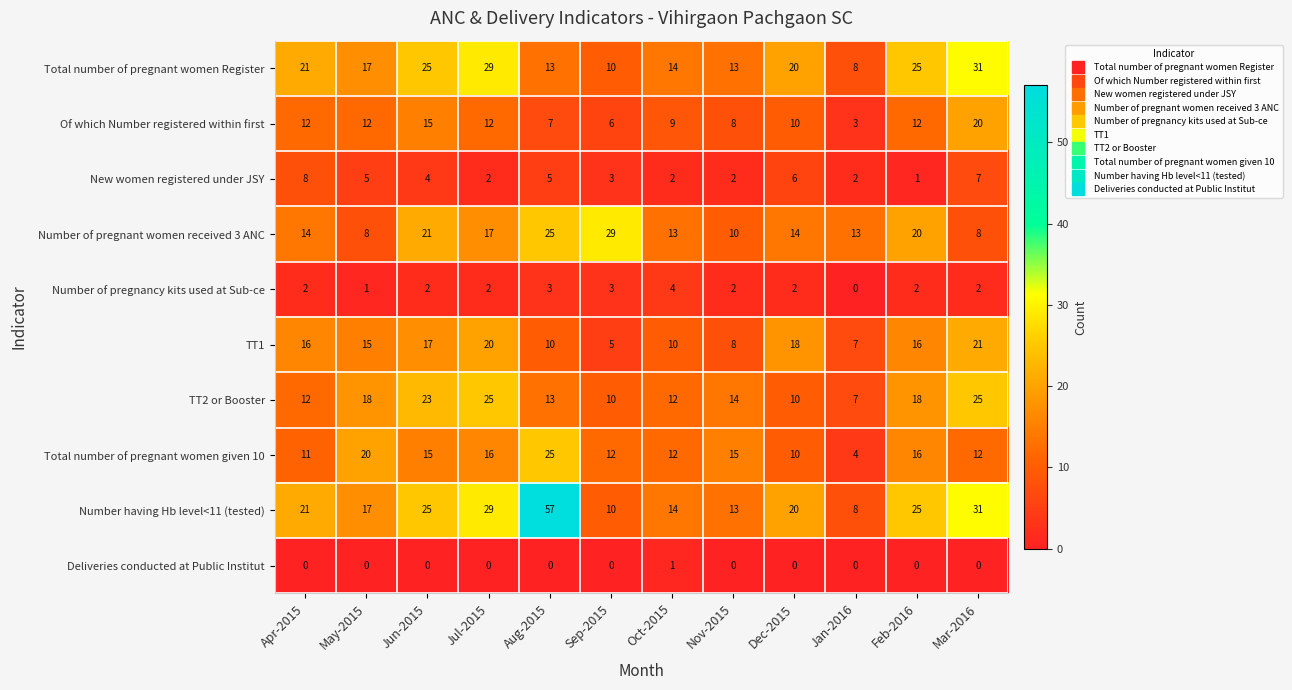

Which series has the widest spread of values?

Number having Hb level<11 (tested)